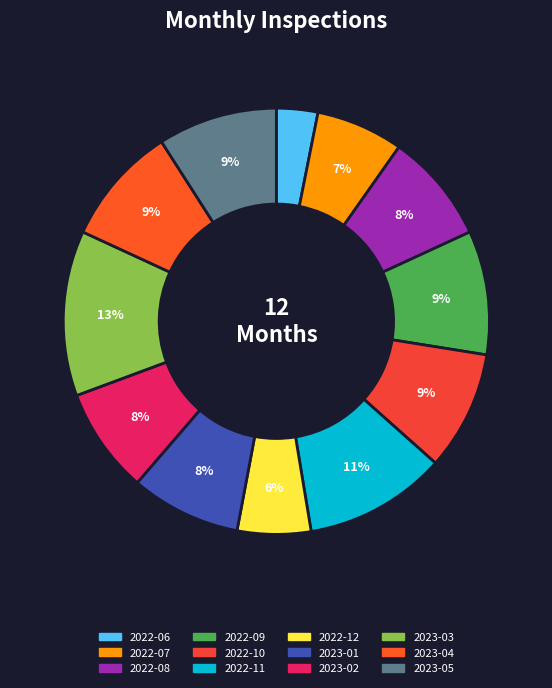

Which slice is the smallest?

2022-06